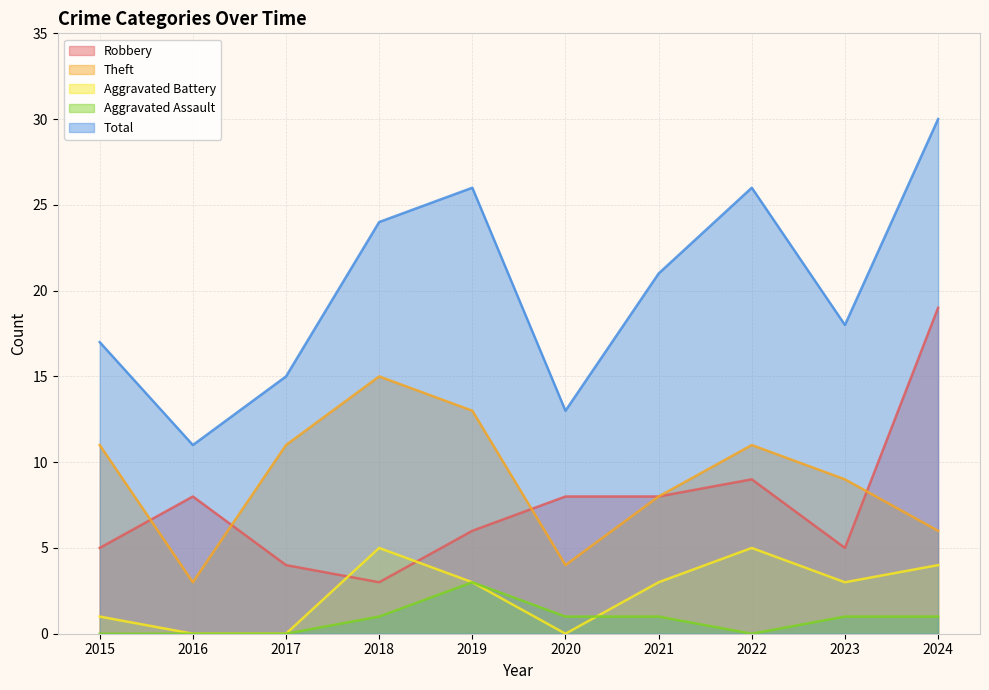

True or false: Aggravated Battery has a value of 3 at 2019.

True